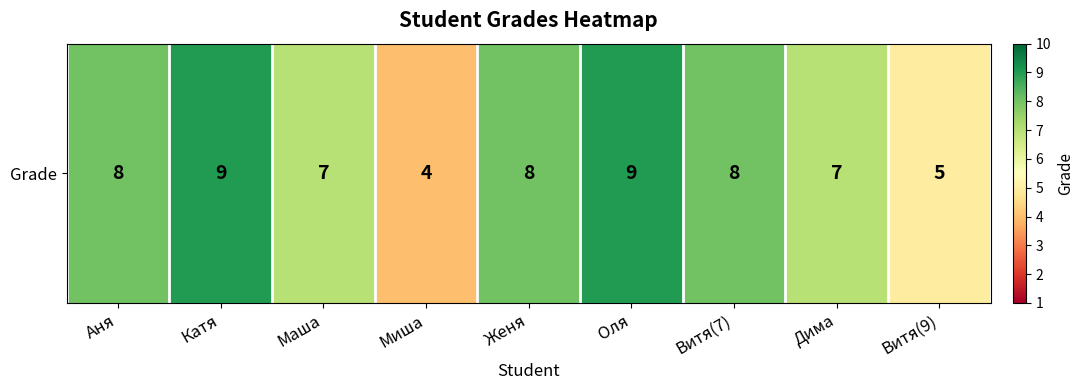

Which has a higher value, Женя or Дима?

Женя